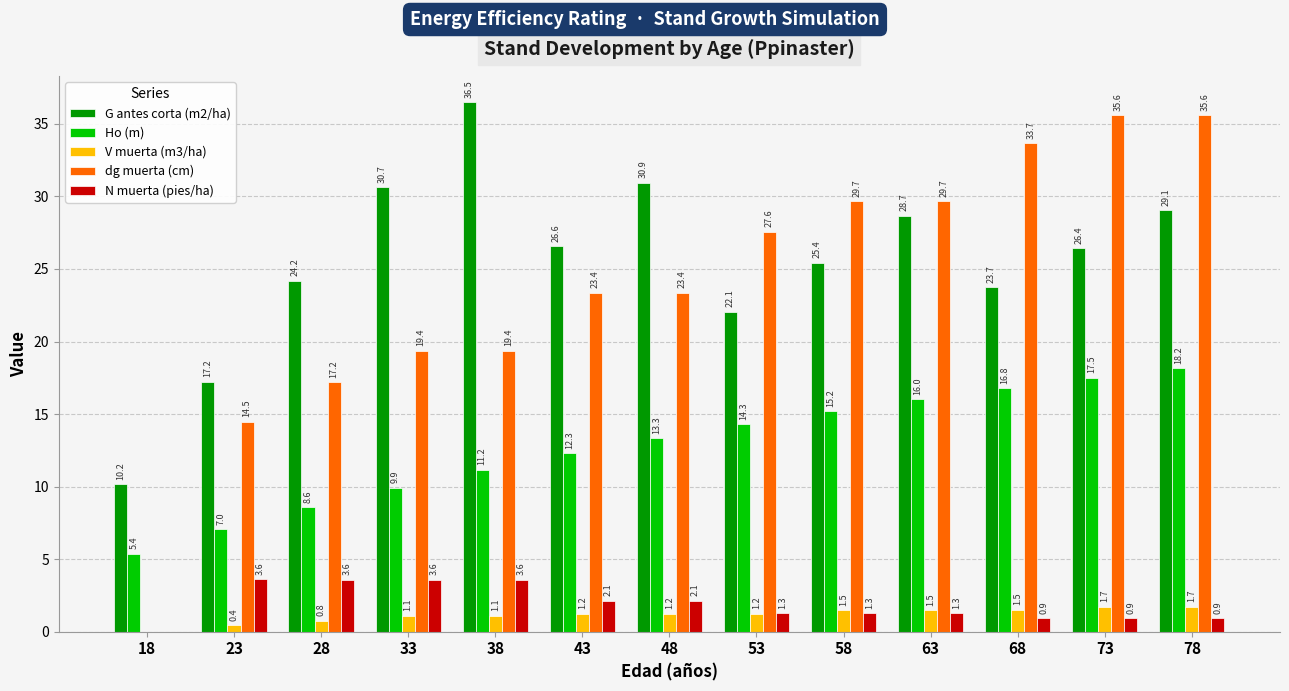

The G antes corta (m2/ha) series shows 25.4 at 58. True or false?

True